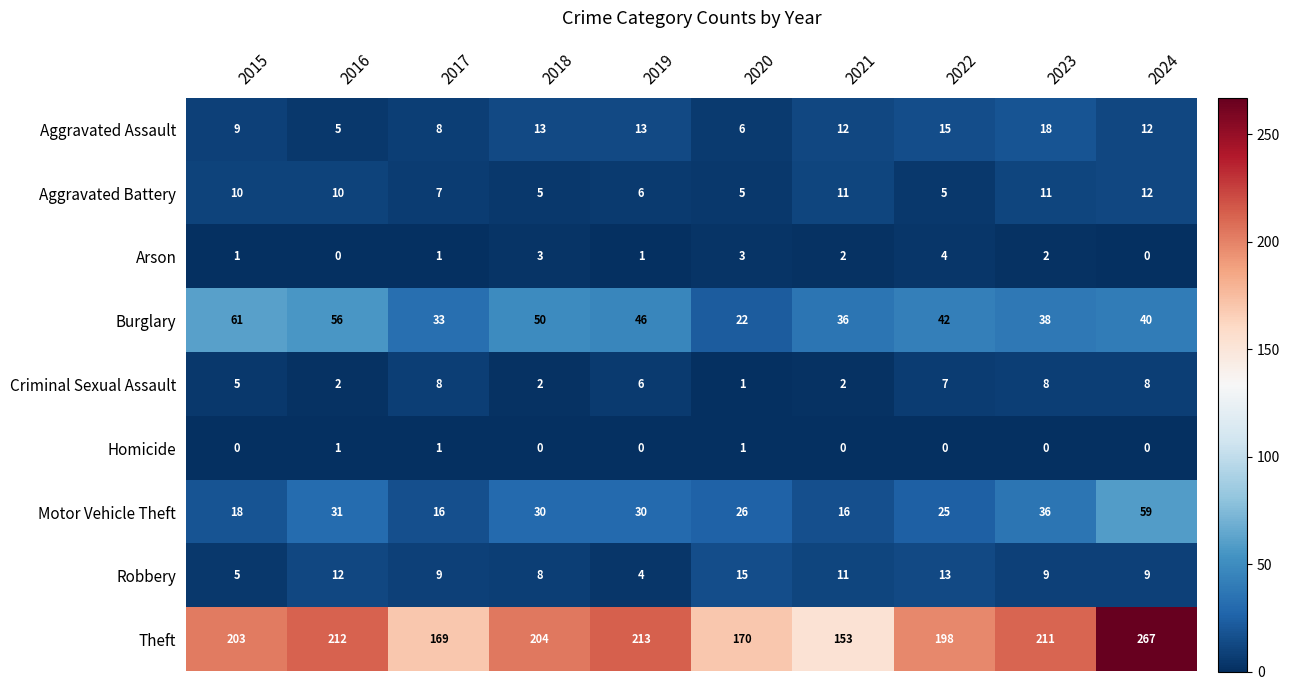

The Motor Vehicle Theft series shows 26 at 2020. True or false?

True